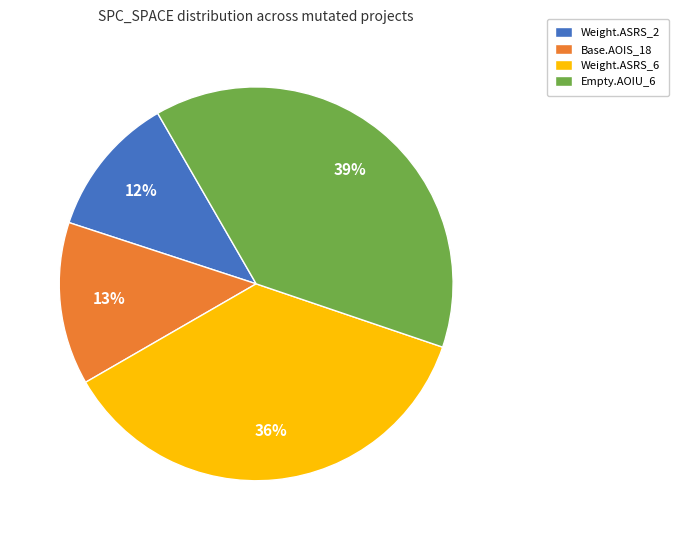

How many segments does this pie chart have?

4